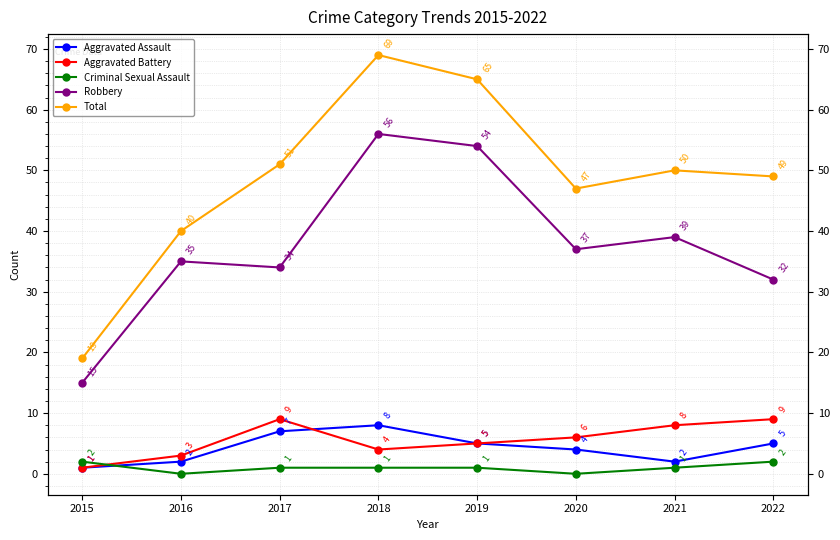

List the labels in order of Criminal Sexual Assault value, smallest first.

2016, 2020, 2017, 2018, 2019, 2021, 2015, 2022